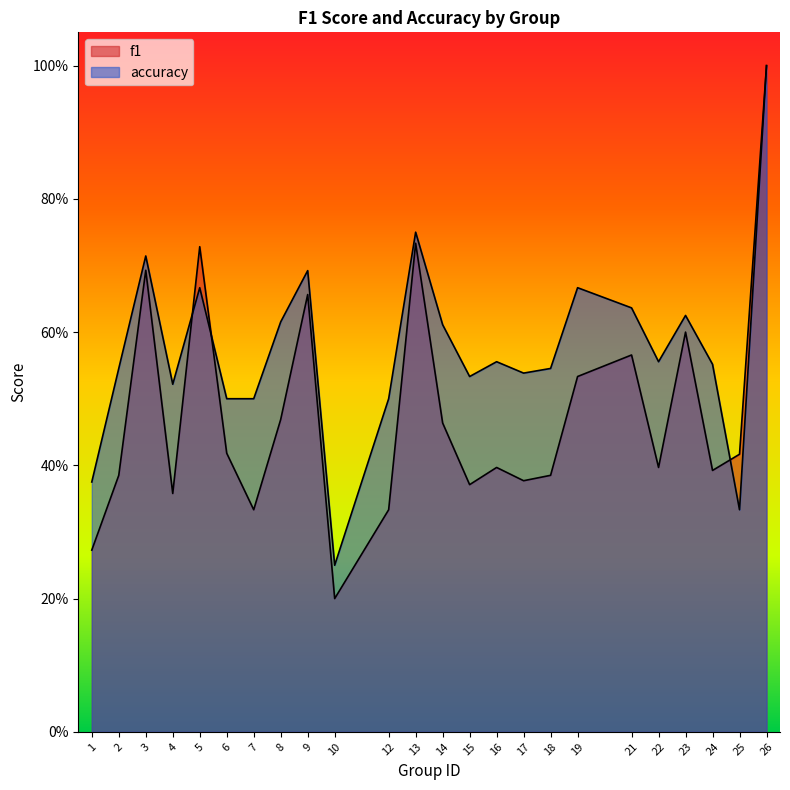

What is the highest value of the accuracy series?

1.0